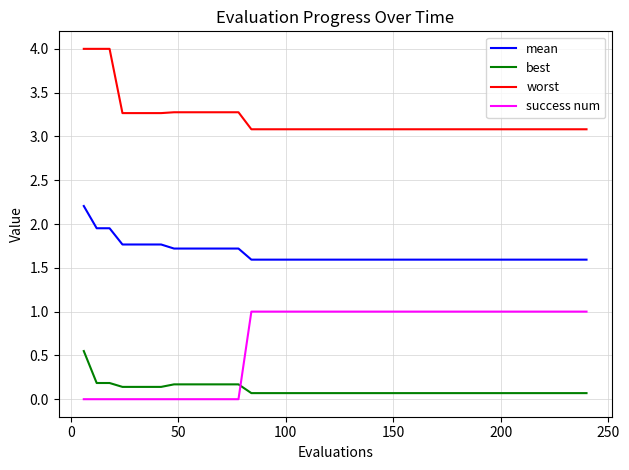

True or false: best and mean cross at least once.

False